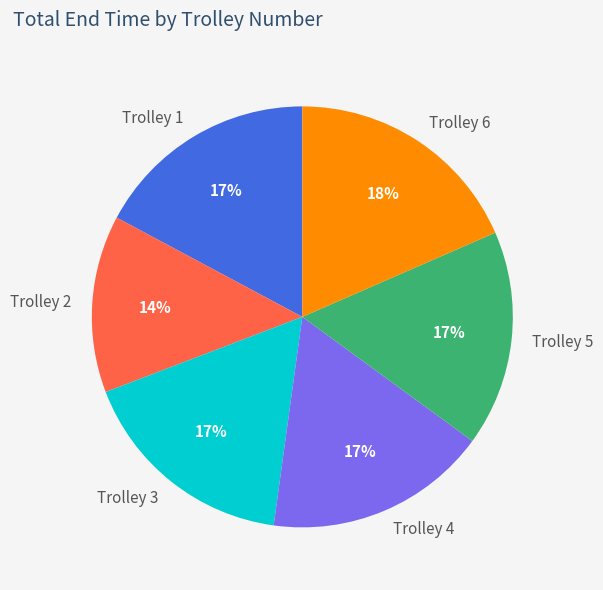

Between Trolley 4 and Trolley 6, which is larger?

Trolley 6